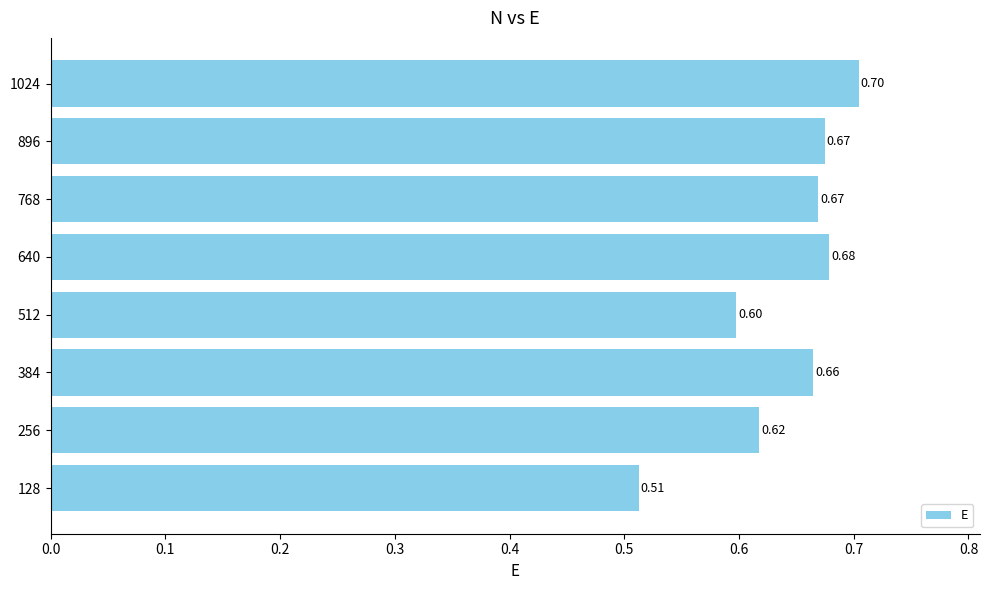

Does the chart contain any negative values?

No